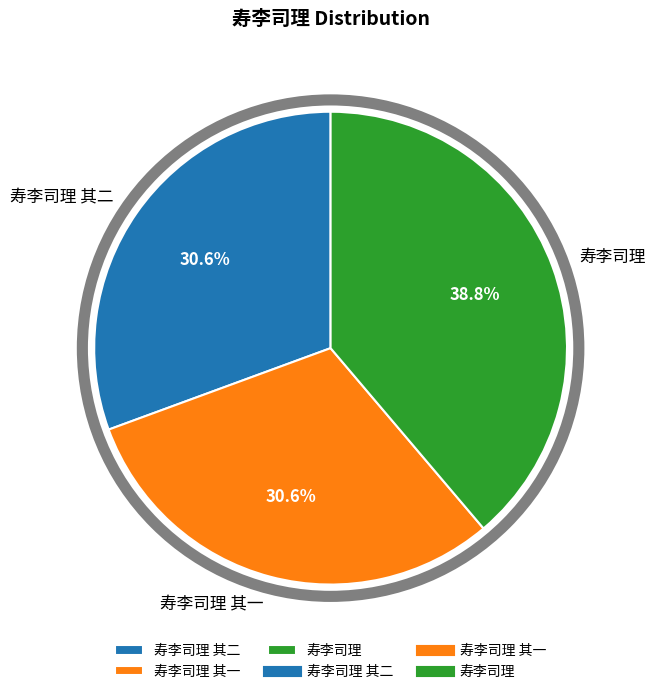

Which category has the biggest portion of the pie?

寿李司理